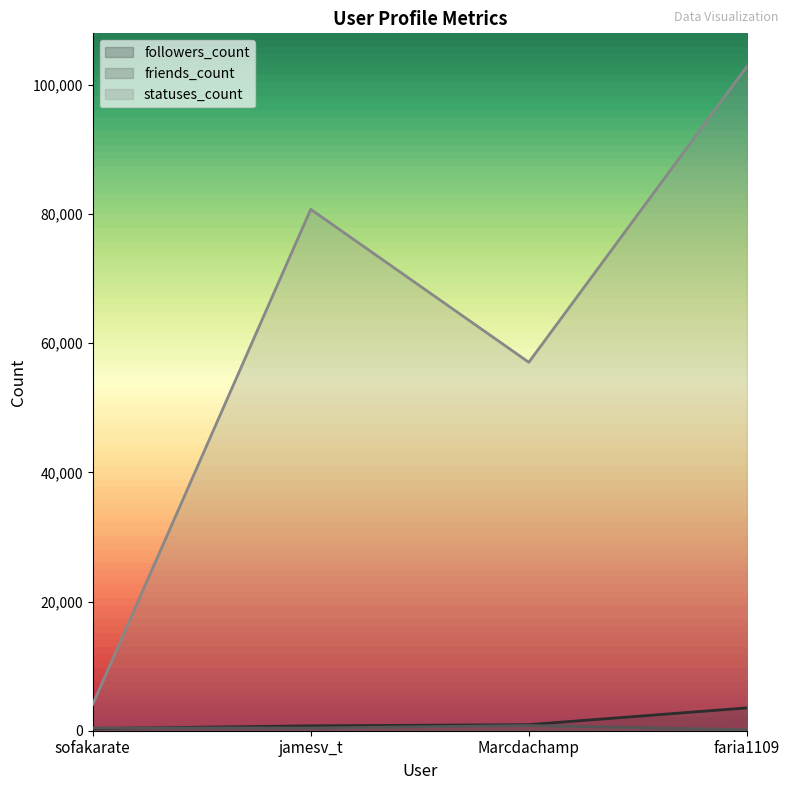

Reading right to left, transcribe all the data shown in this chart.

followers_count: 3536	940	759	334
friends_count: 156	800	414	431
statuses_count: 102828	57043	80722	4062